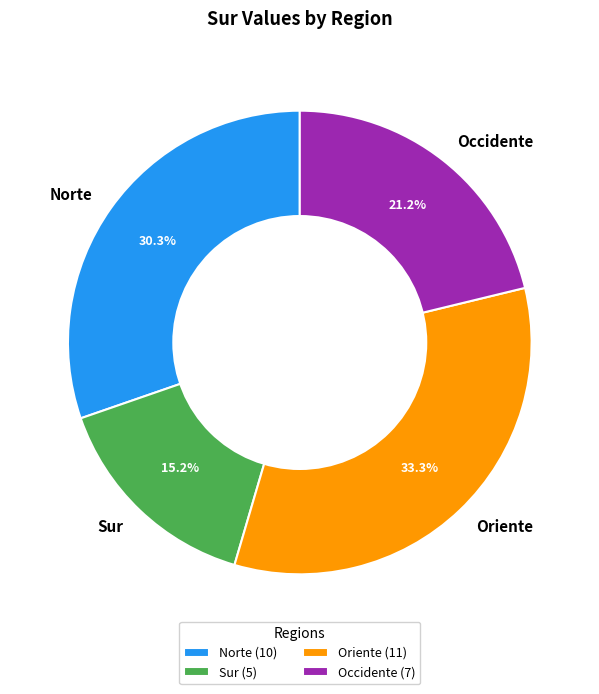

Is there any slice that represents more than half of the pie?

No